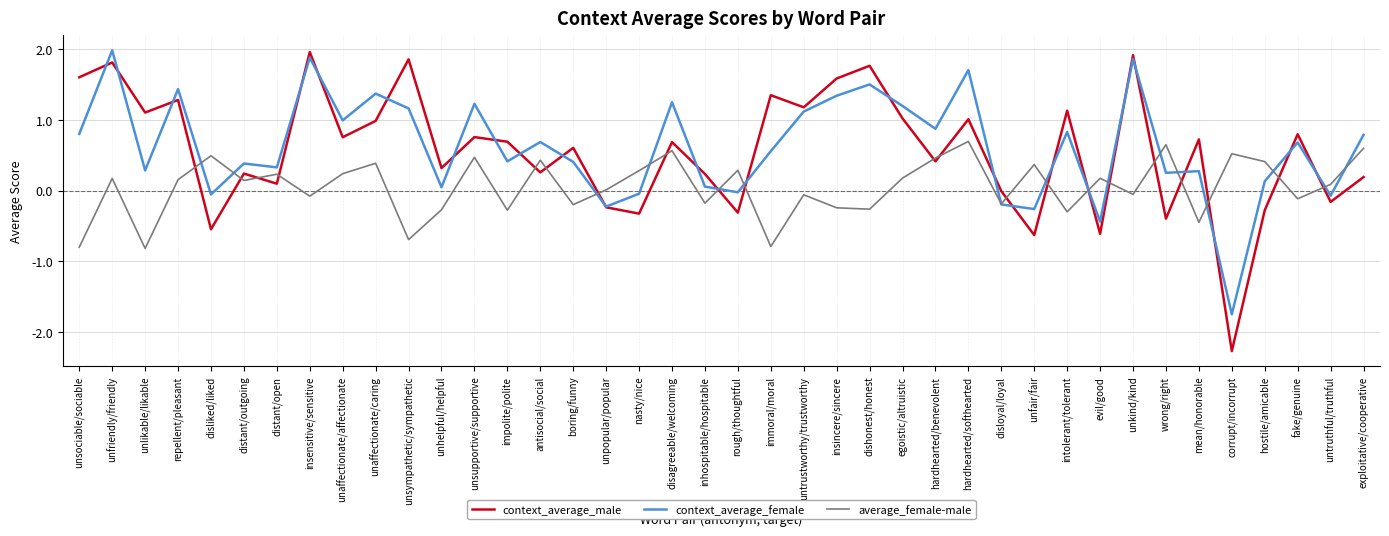

True or false: context_average_female has a value of 0.5 at distant/open.

False